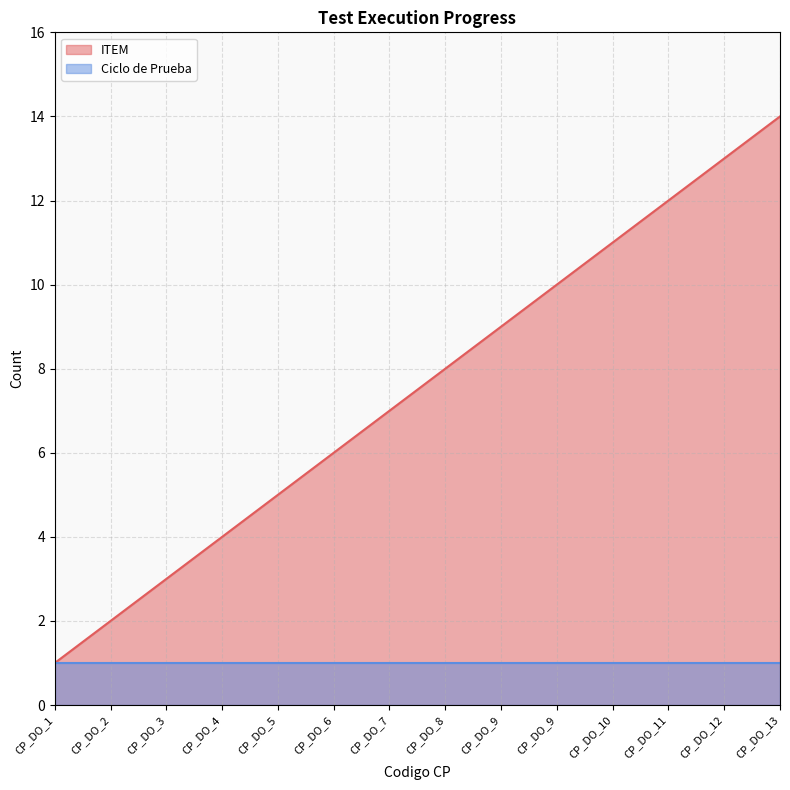

What is the minimum value shown in the chart?

1